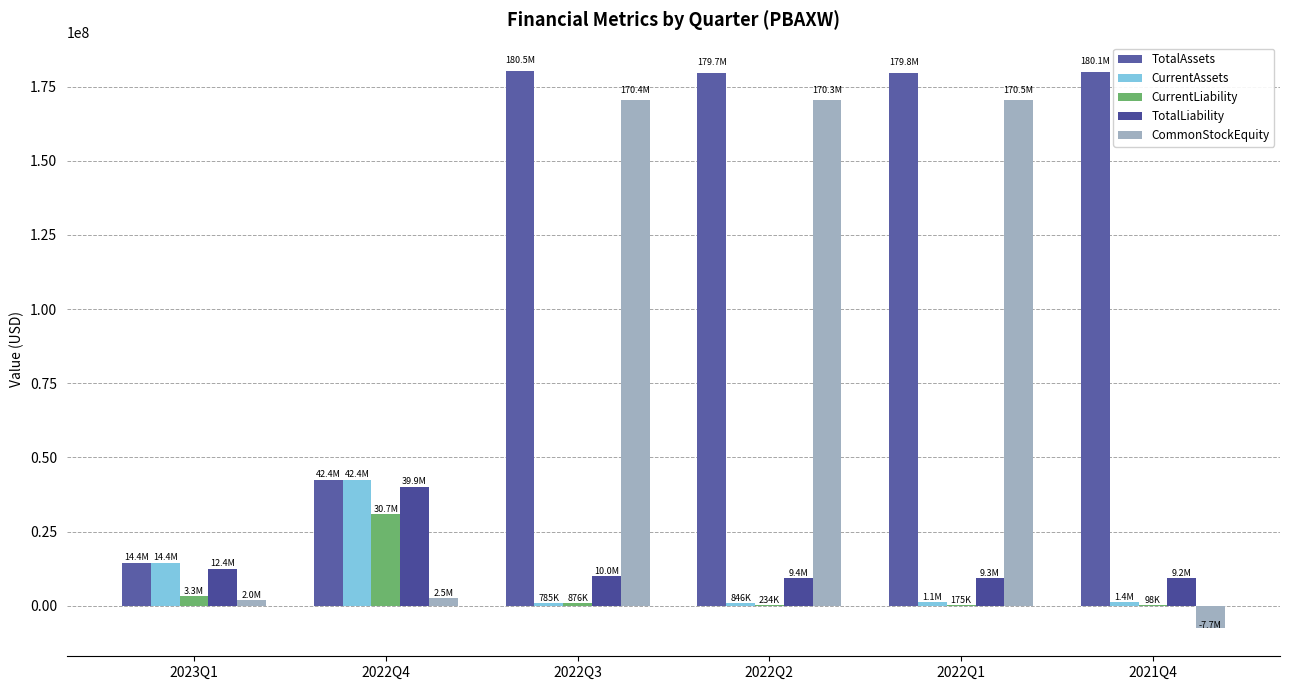

What is the approximate value of TotalAssets at 2022Q1?

179776795